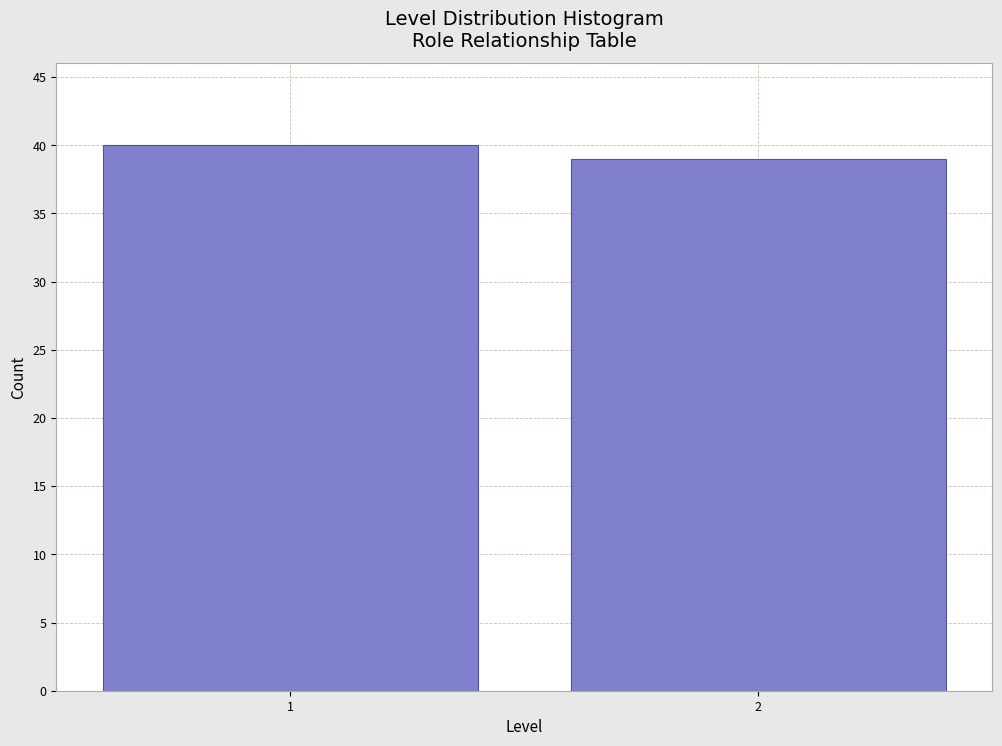

Reading left to right, extract all data points from this chart.

40	39